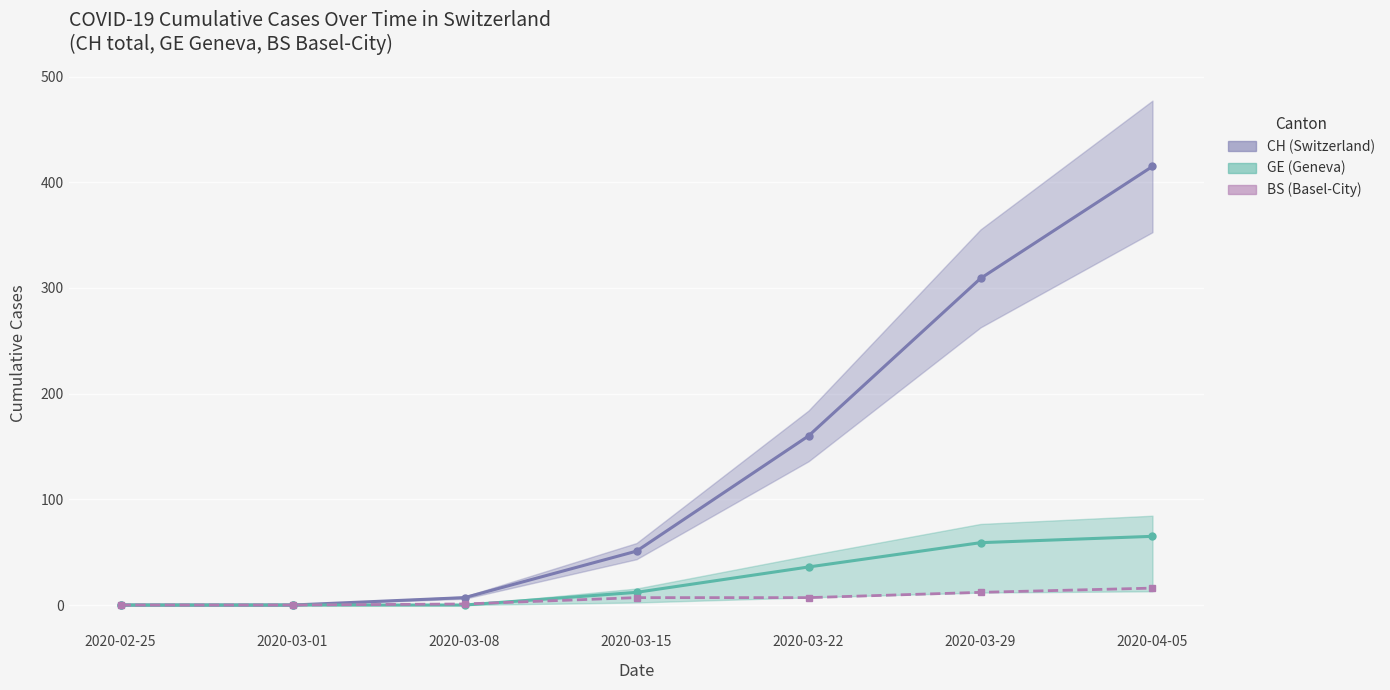

Which series has the largest total across all categories?

CH (Switzerland total)